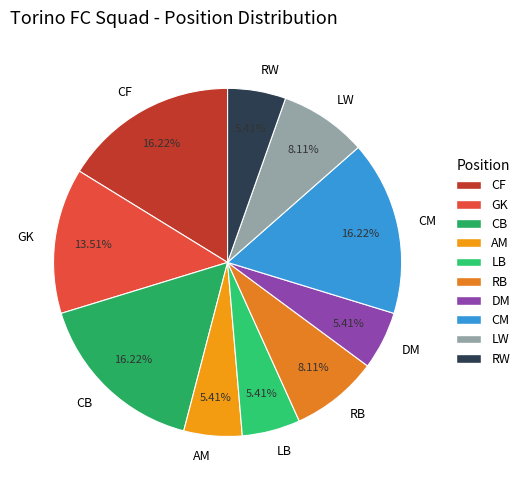

How much of the chart is everything except DM?

94.6%